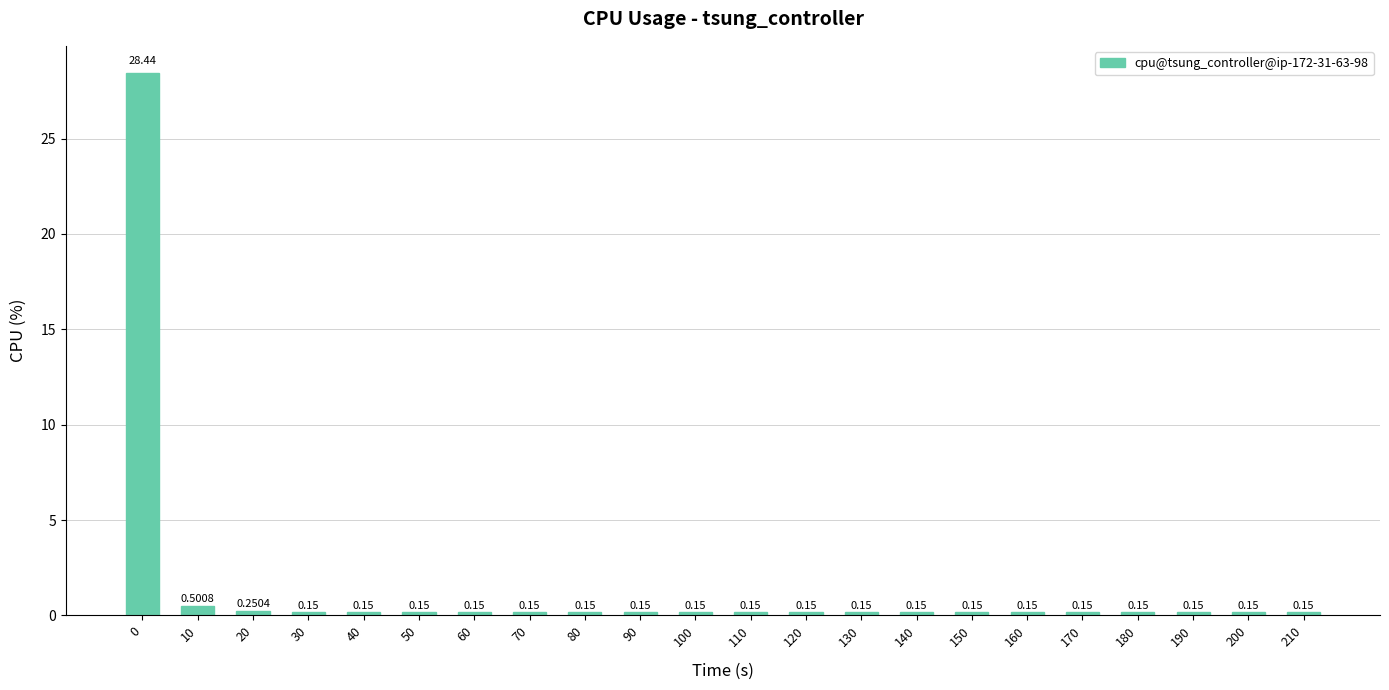

What is the sum of all values?

32.0